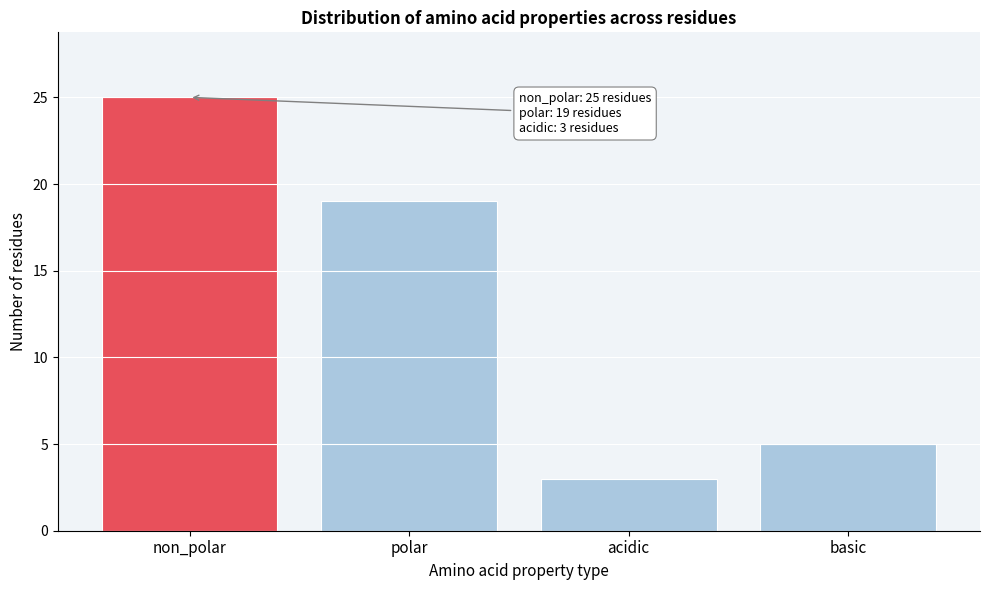

Reading left to right, transcribe all the data shown in this chart.

non_polar=25	polar=19	acidic=3	basic=5